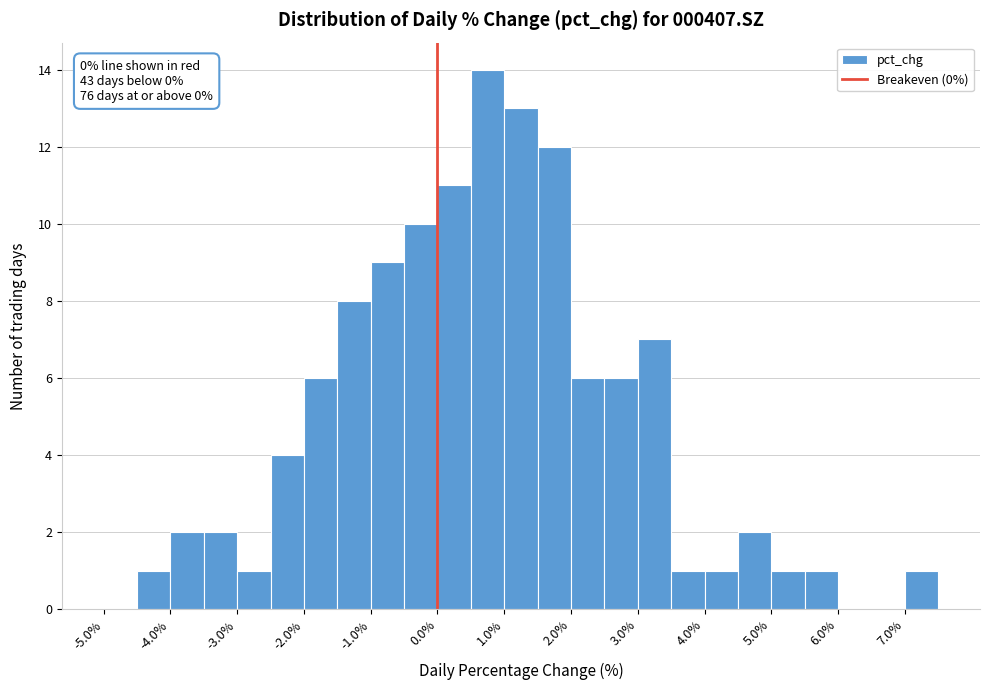

Over which range of the x-axis is the bar tallest?

0.5 to 1.0